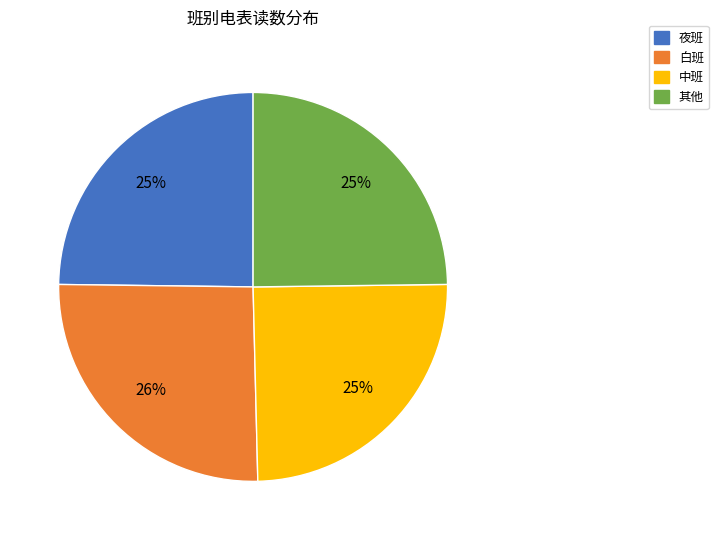

To the nearest percent, what is the difference between the largest and smallest slice percentages?

1%